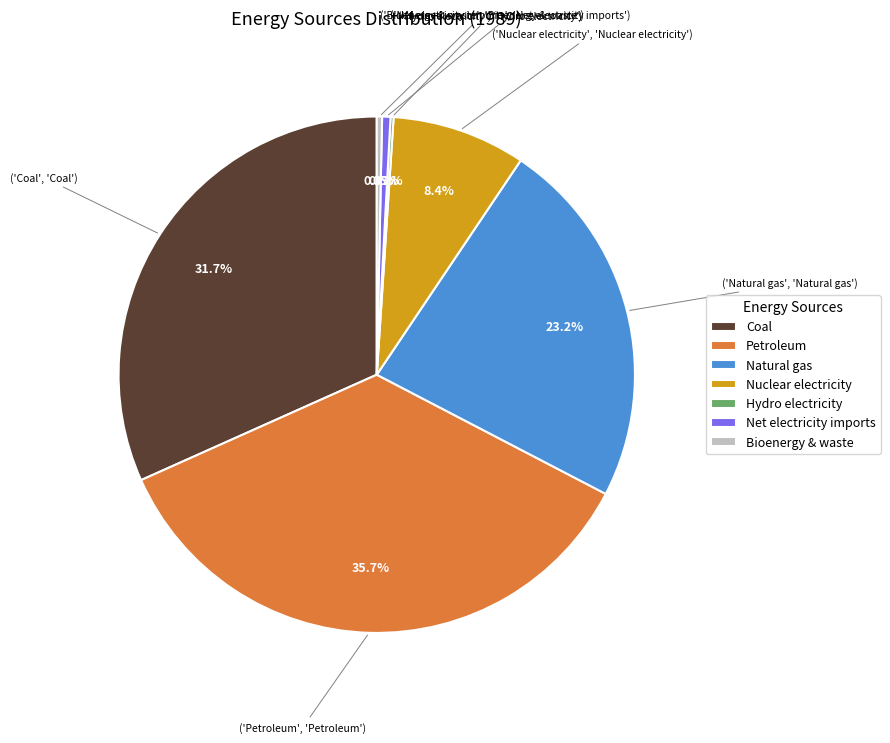

Is there any slice that represents more than half of the pie?

No